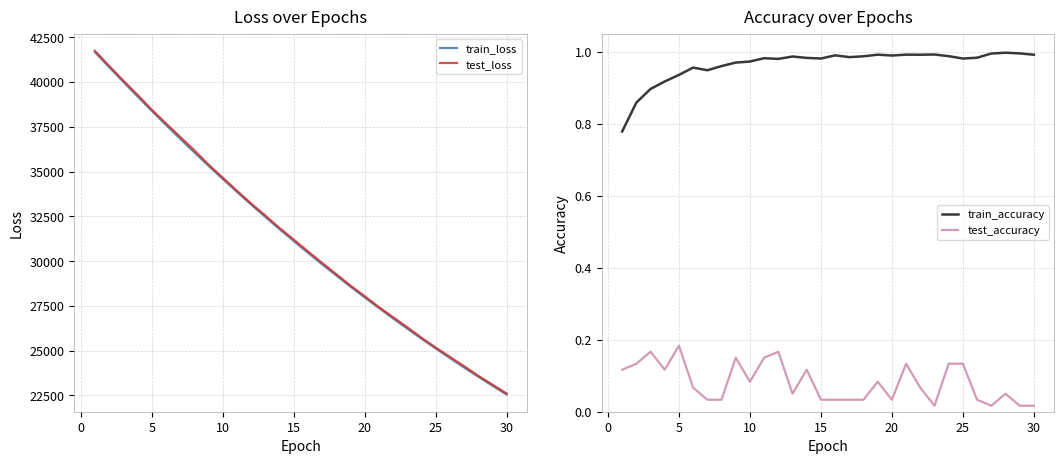

How many lines are shown in the chart?

4